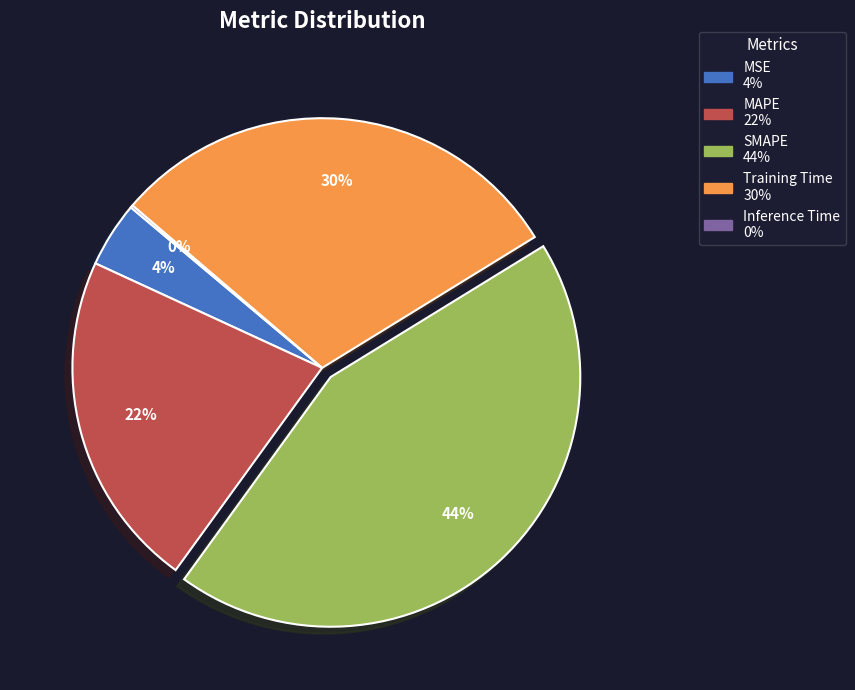

Do MAPE and Training Time together represent more than half of the pie?

Yes